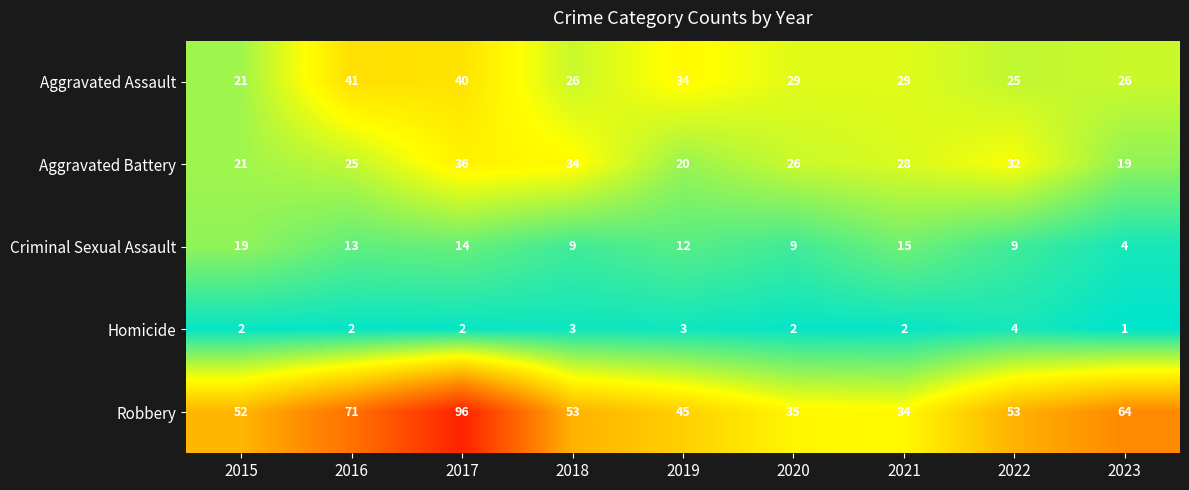

Is the value of Homicide at 2020 greater than the value of Criminal Sexual Assault at 2017?

No